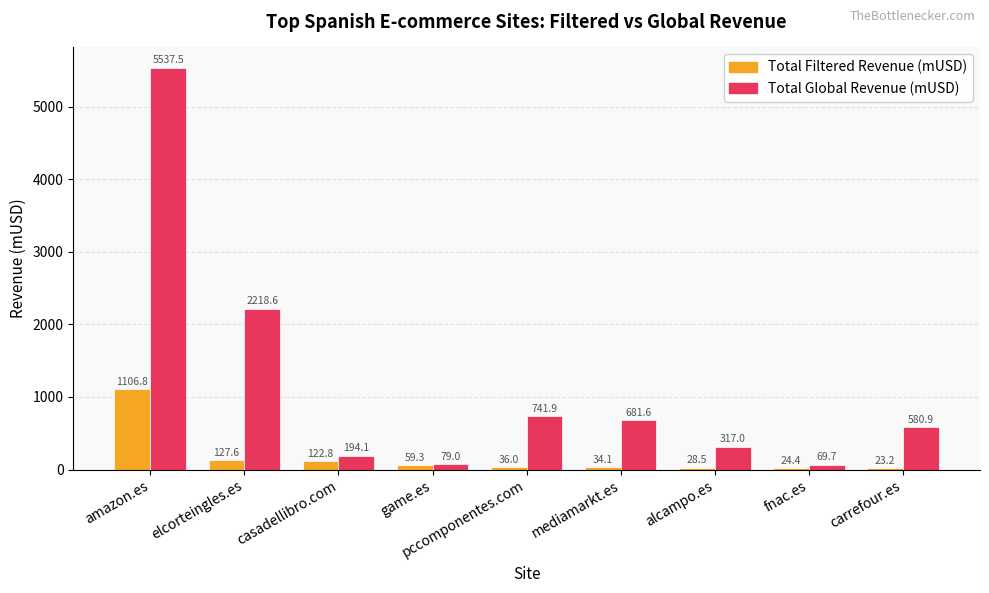

What is the difference between the maximum and second lowest values in the Total Global Revenue (mUSD) series?

5458.5